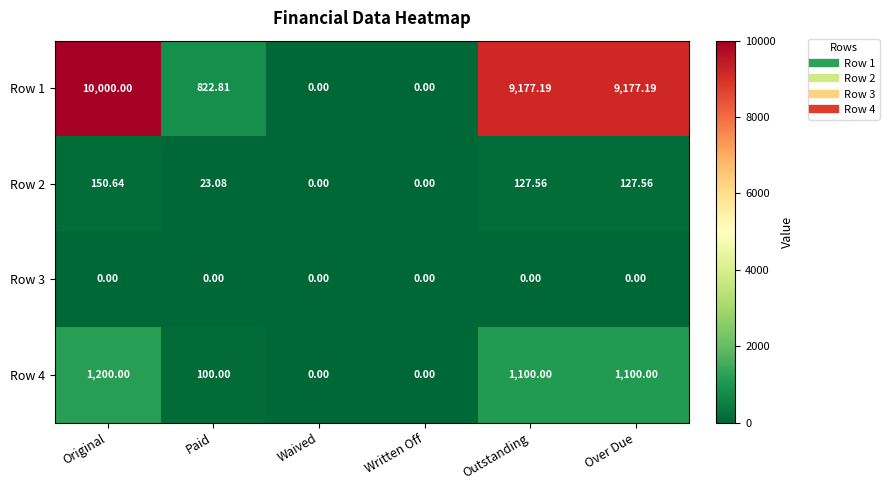

Which category has the highest value in the Row 2 series?

Original